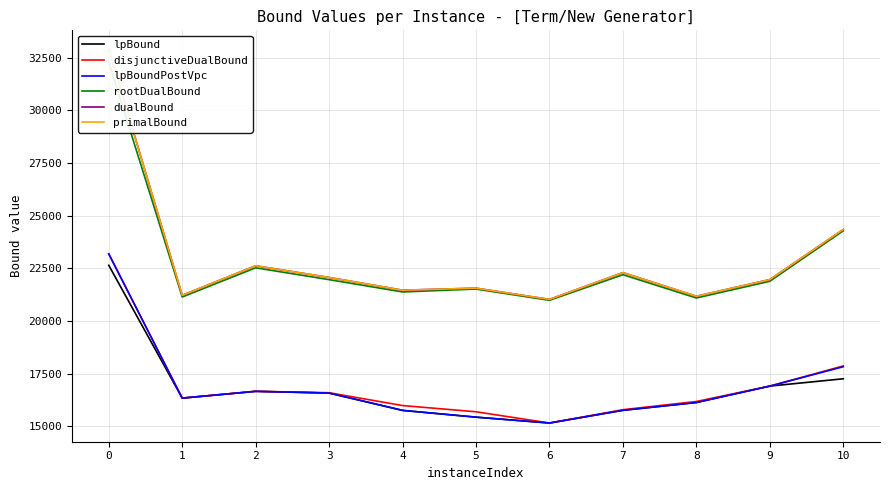

What is the value of the lpBoundPostVpc point at the 9th from the left?

16126.9